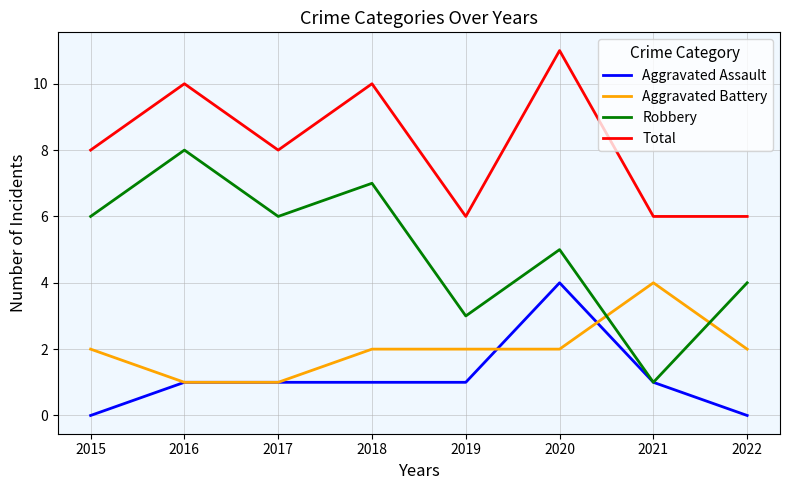

Which series has the largest total across all categories?

Total